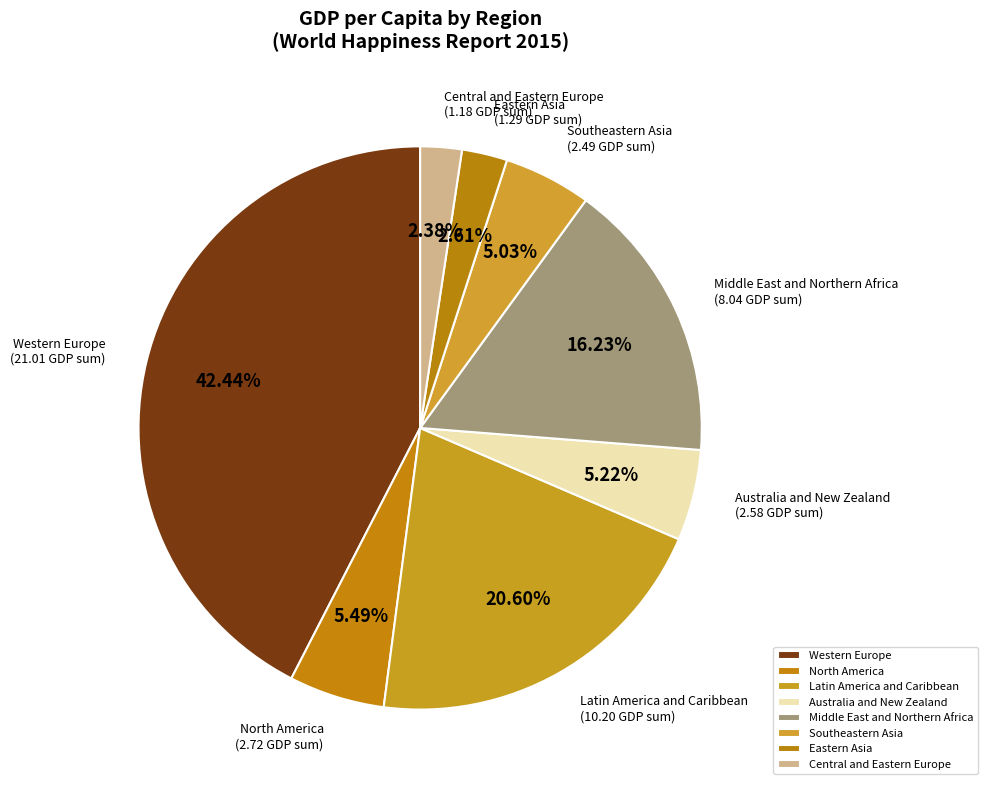

To the nearest percent, what is the difference between the largest and smallest slice percentages?

40%